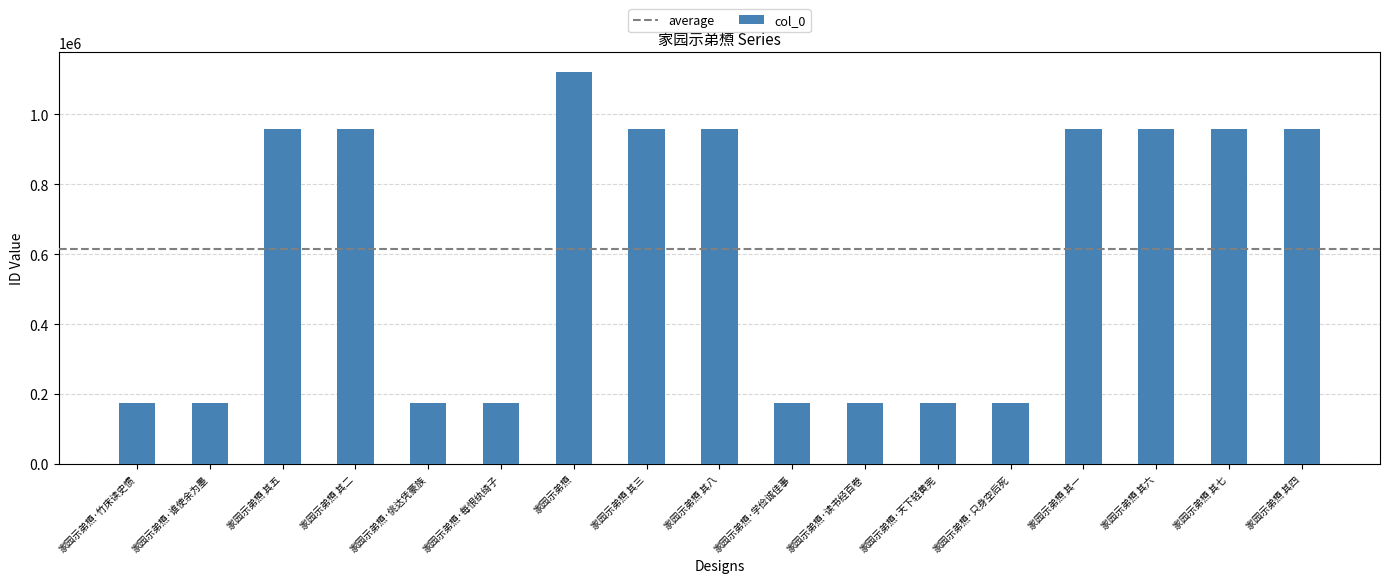

Count the number of data series in this chart.

1